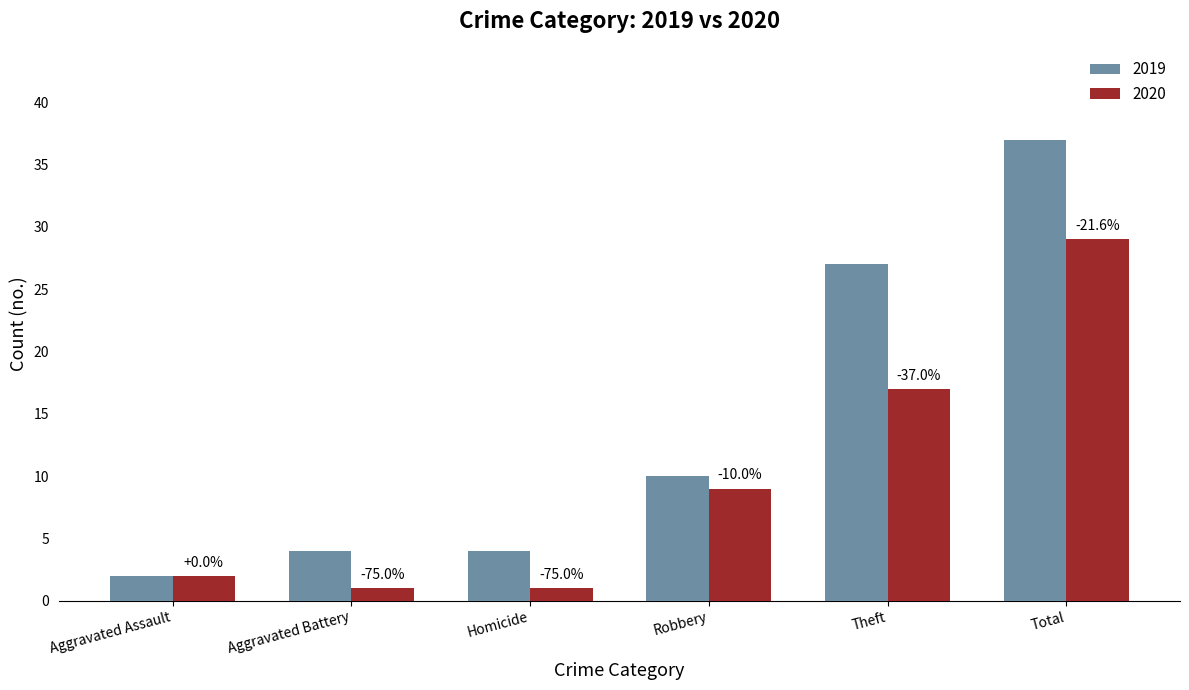

How many bars are there in each group?

2